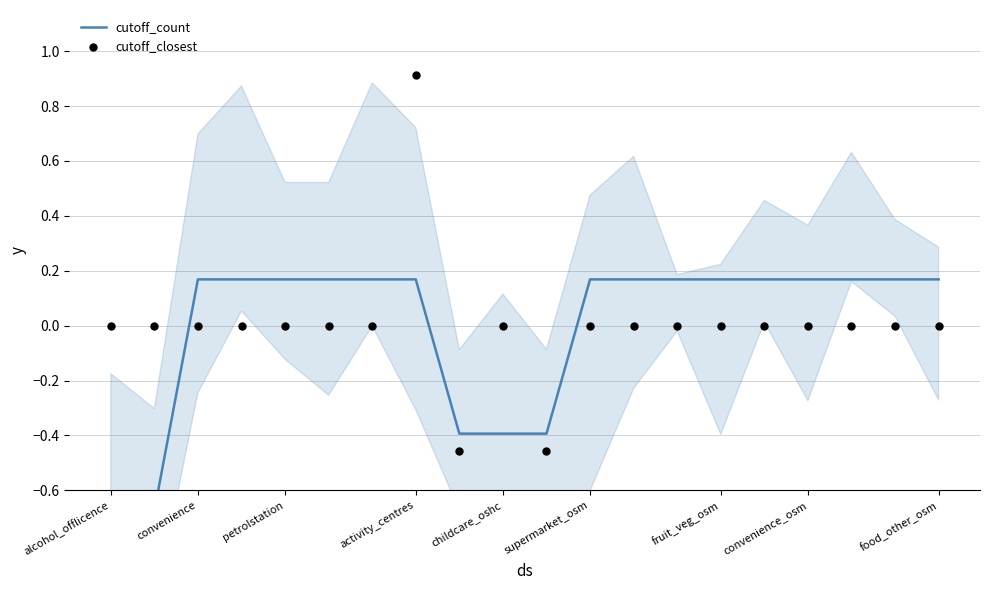

What is the total value across all series at alcohol_offlicence?

-0.7